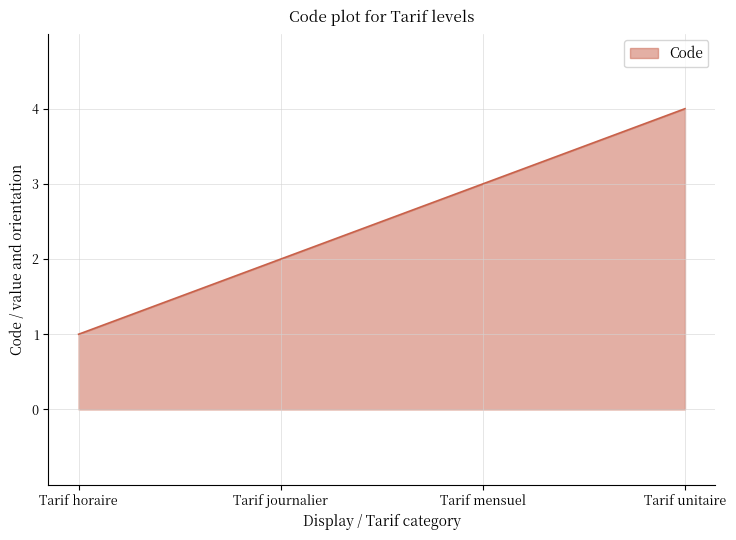

Which label corresponds to the smallest value in the chart?

Tarif horaire